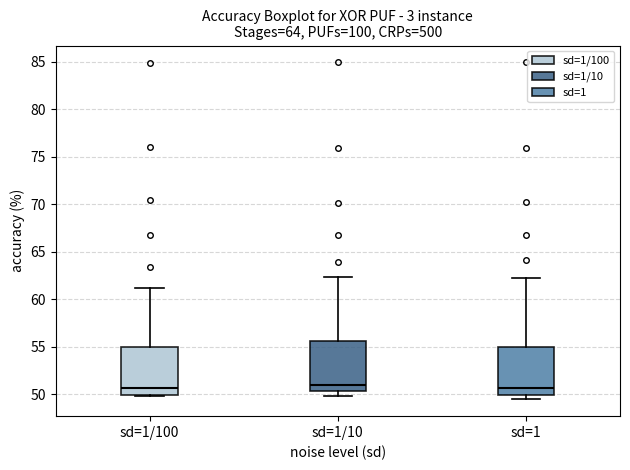

Reading left to right, transcribe this box plot: for each box, give where its median line is, the range the box spans, and where its two whiskers end, as read against the y-axis. The values are not printed on the chart, so give them approximately, as read against the axis.

sd=1/100: median 50.5, box 50.0 to 55.0, whiskers 50.0 (just below the box's lower edge) to 61.0
sd=1/10: median 51.0, box 50.5 to 55.5, whiskers 50.0 to 62.5
sd=1: median 50.5, box 50.0 to 55.0, whiskers 49.5 to 62.0